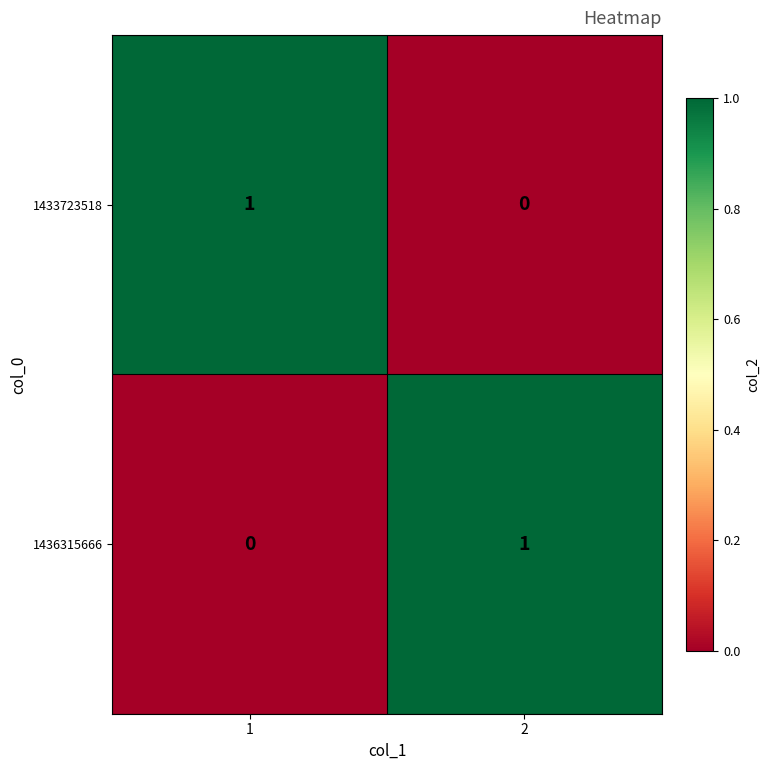

The value of 1436315666 at 2 is 1. True or false?

True